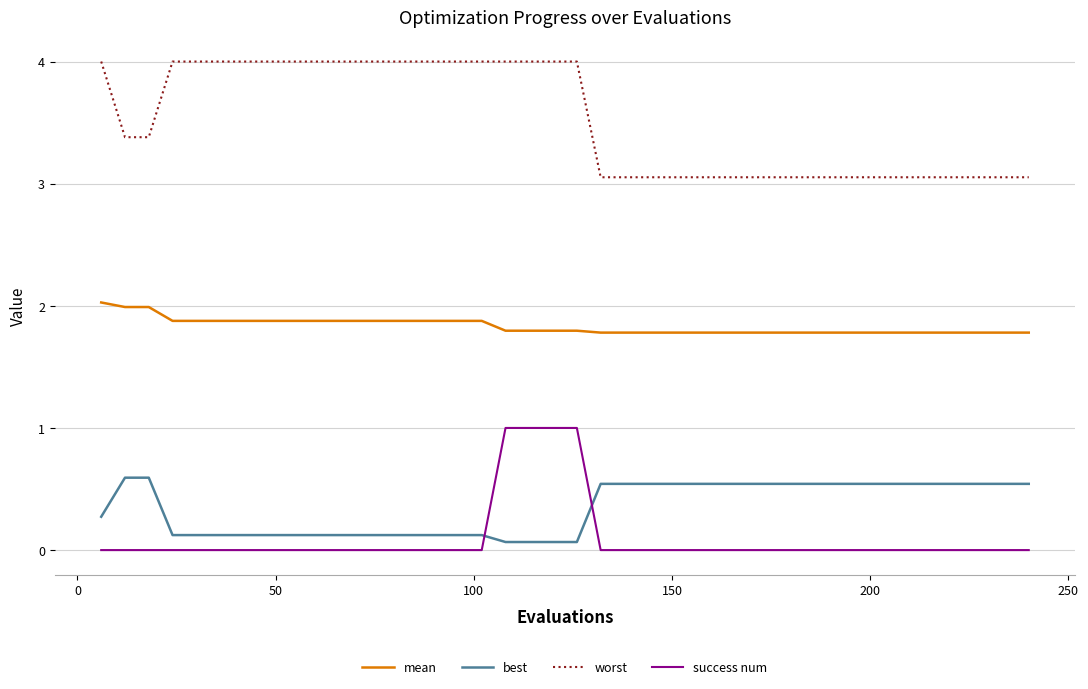

List the series in order of their peak value, highest first.

worst, mean, success num, best